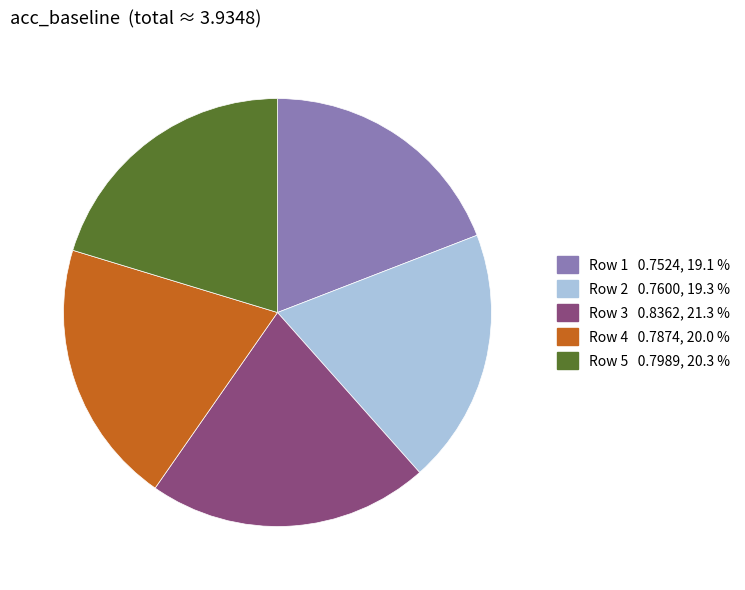

Is there any slice that represents more than half of the pie?

No